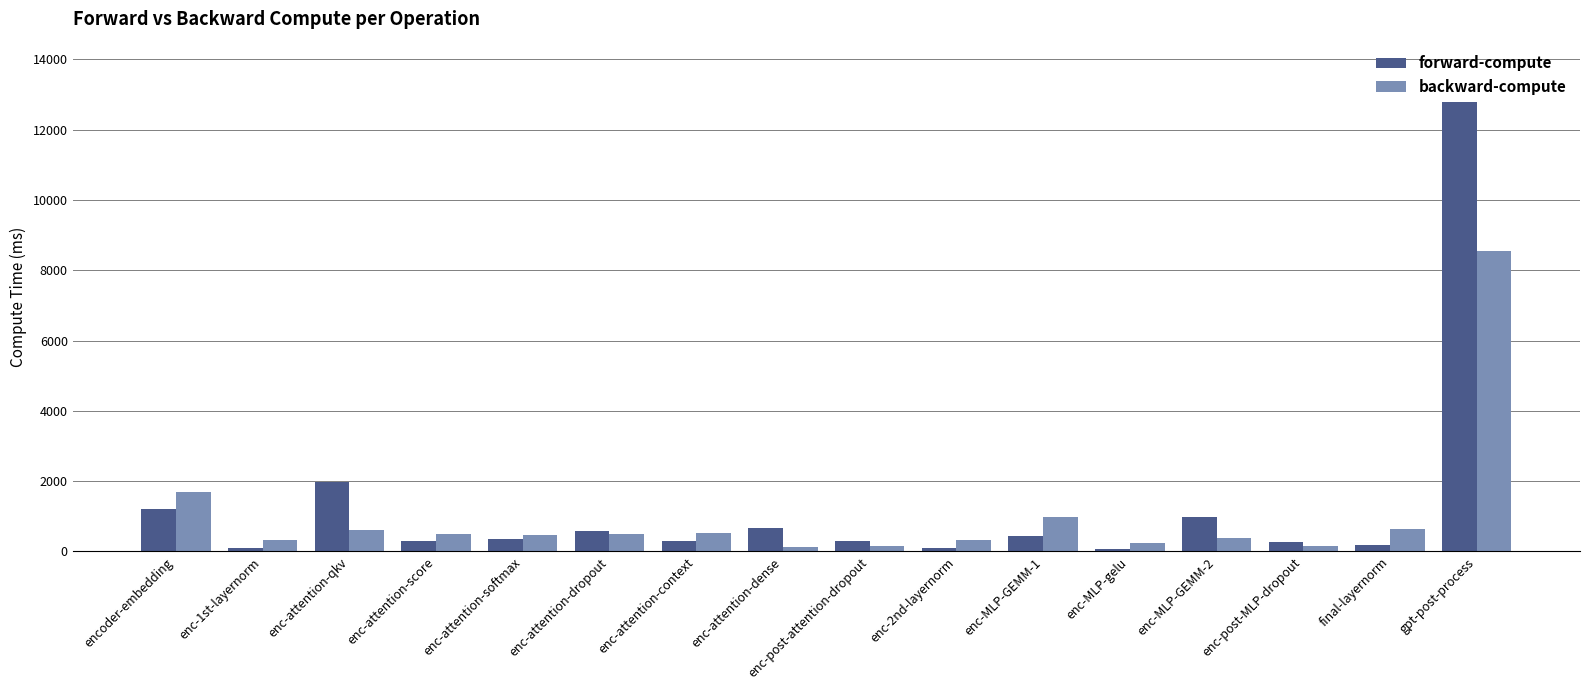

How many groups of bars are there?

16